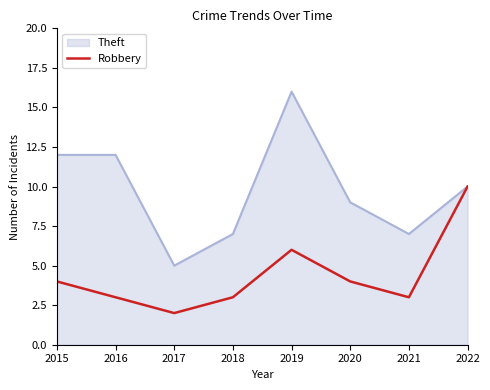

Rank the series by their maximum value, from highest to lowest.

Theft, Robbery